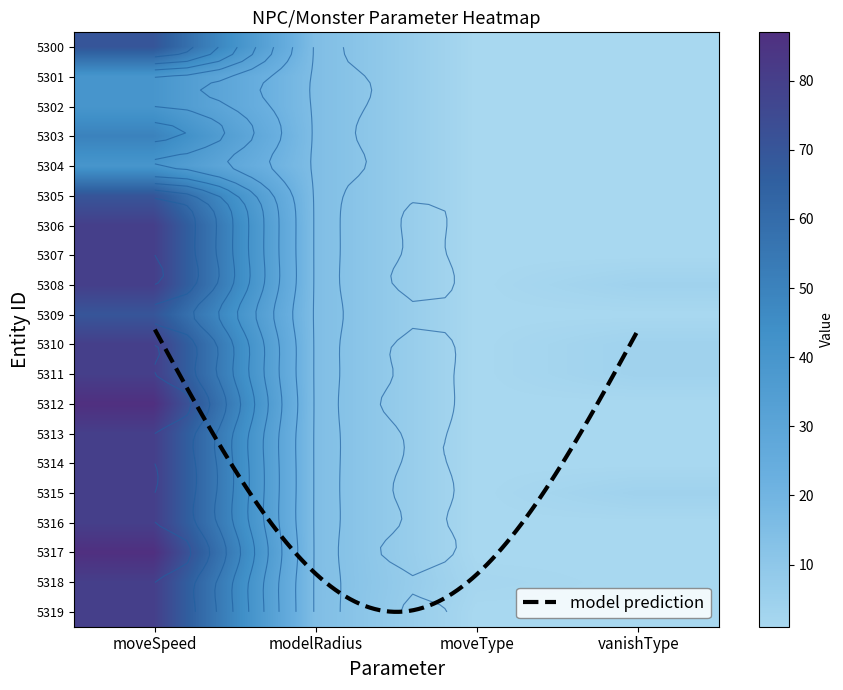

Reading left to right, what are all the values shown in this chart?

0: 70	40	40	50	40	70	80	80	80	70	80	80	87	80	80	80	80	87	80	80
1: 15	15	15	15	15	15	15	15	15	15	15	15	15	15	15	15	15	15	15	15
2: 1	1	1	1	1	1	1	1	1	1	1	1	1	1	1	1	1	1	2	1
3: 1	1	1	1	1	1	1	1	4	1	4	4	1	1	1	4	1	1	1	1